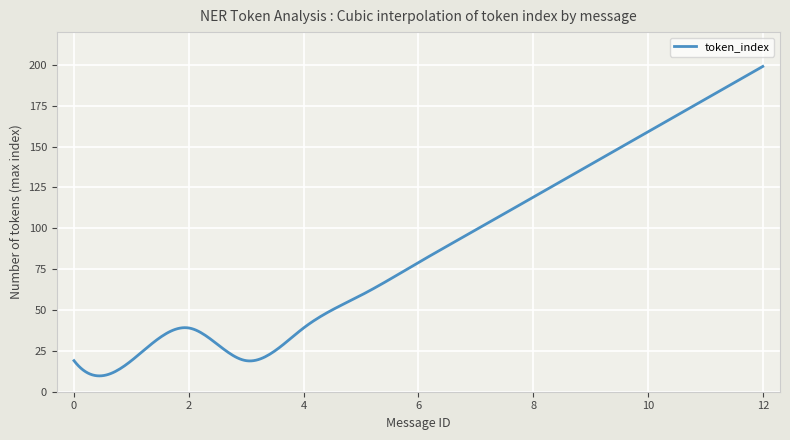

The chart shows a value of 39 at 2. True or false?

True